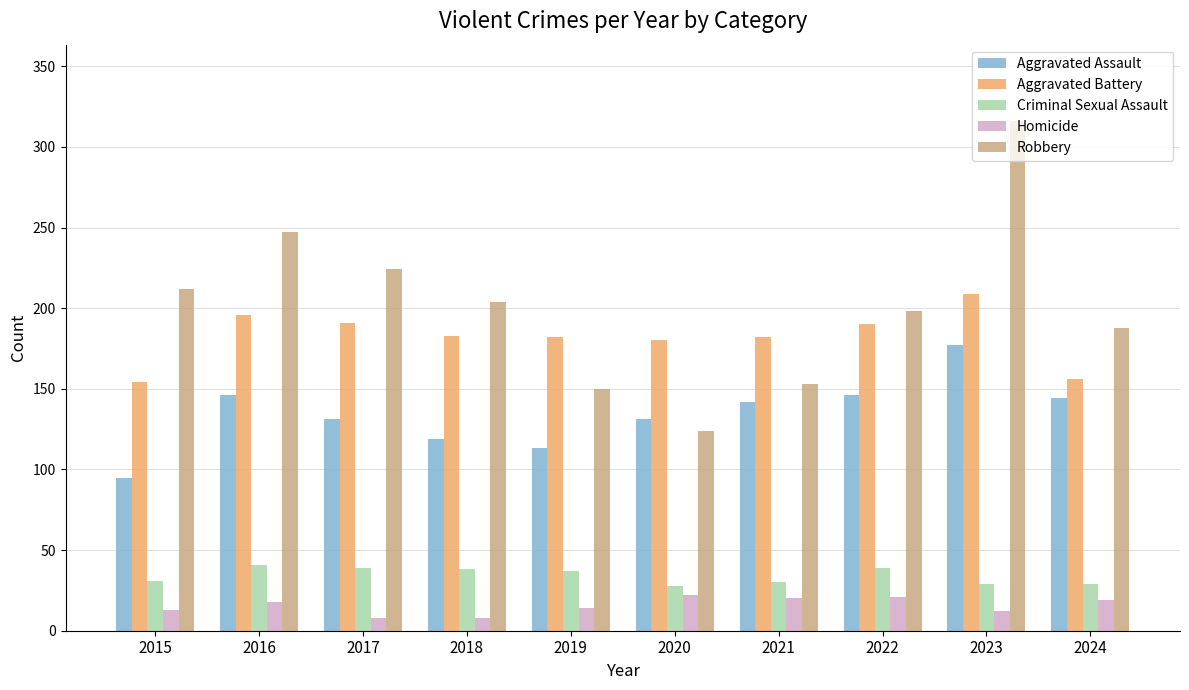

Rank the series at 2019 from lowest to highest value.

Homicide, Criminal Sexual Assault, Aggravated Assault, Robbery, Aggravated Battery